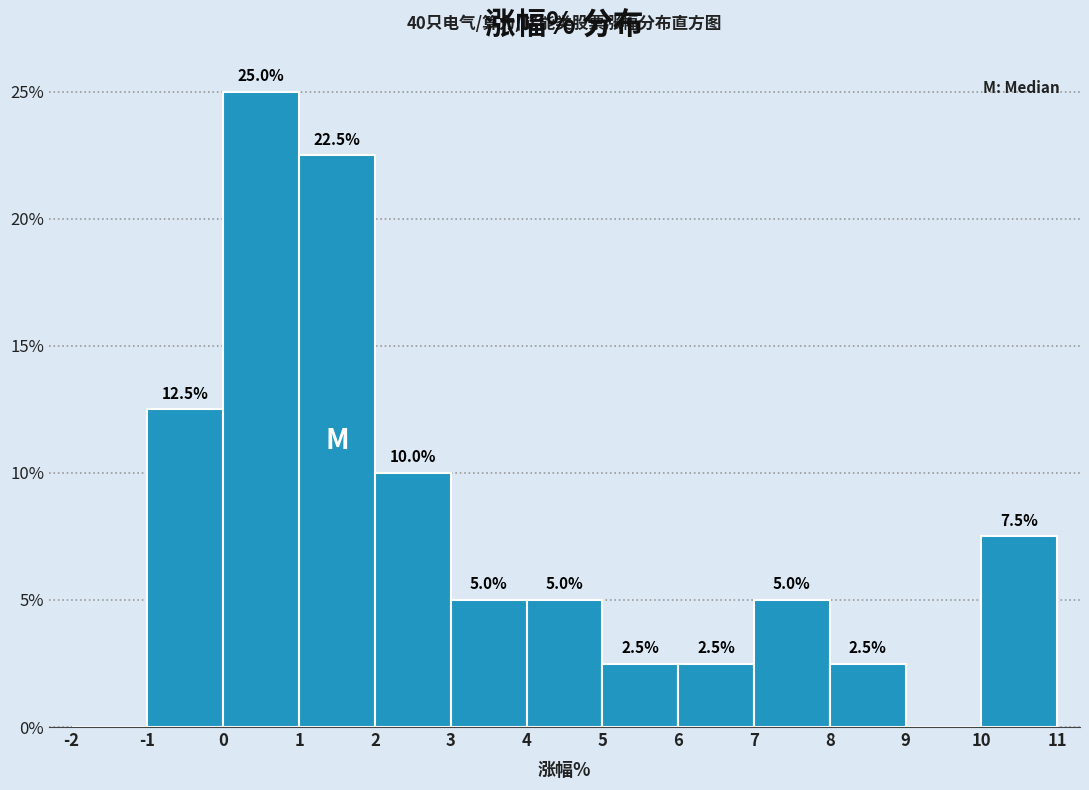

Over which range of the x-axis is the bar tallest?

0 to 1